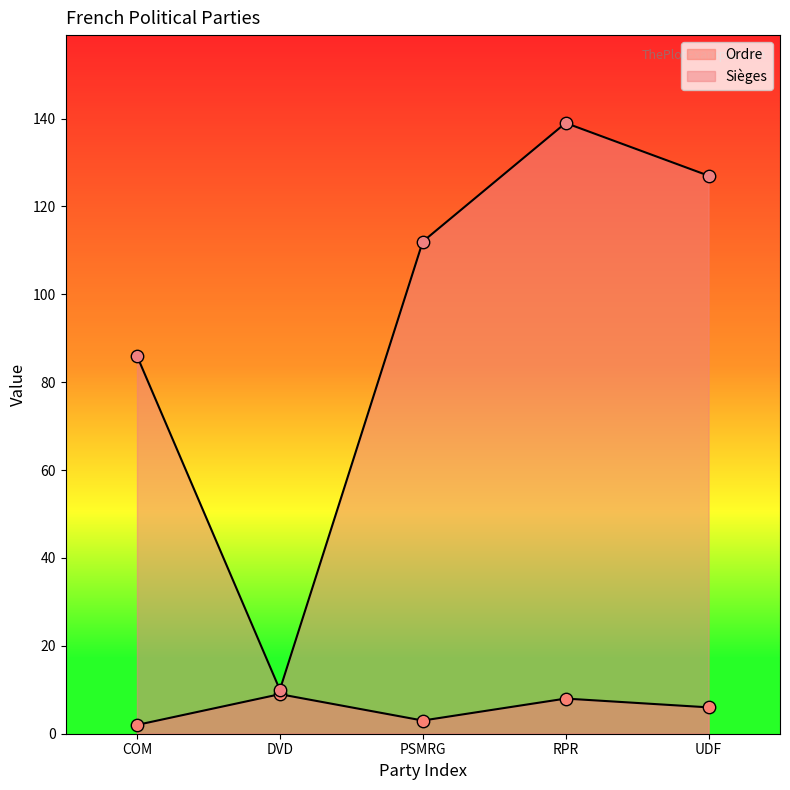

At which category is the sum across all series the highest?

RPR